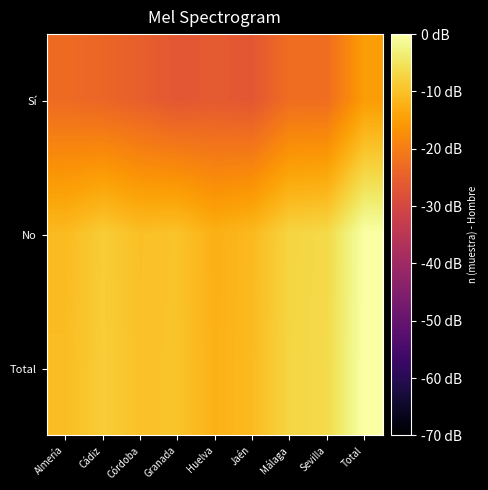

Which series has the largest total across all categories?

Total